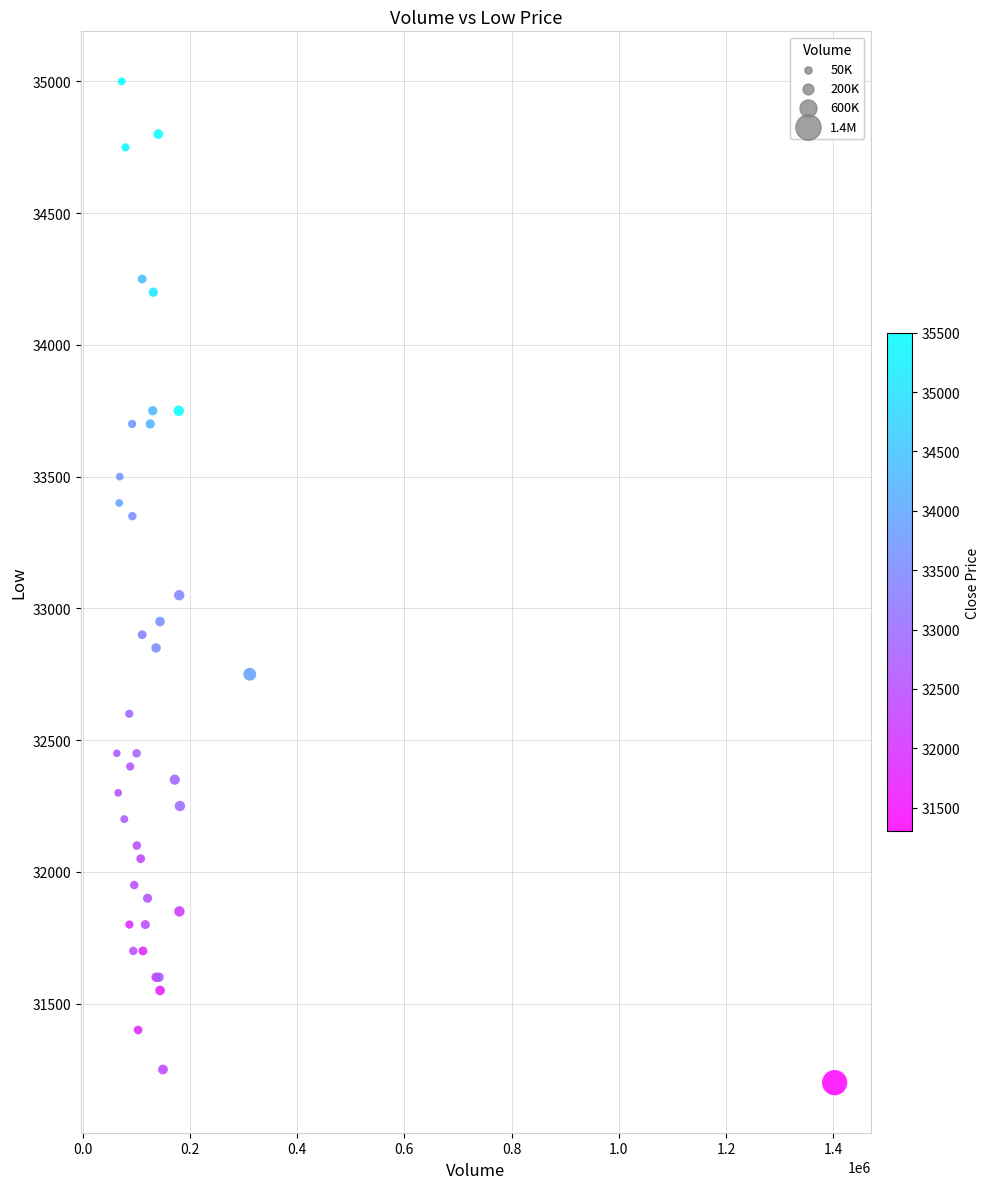

What Y value in the scatter plot is closest to 33100?

33050